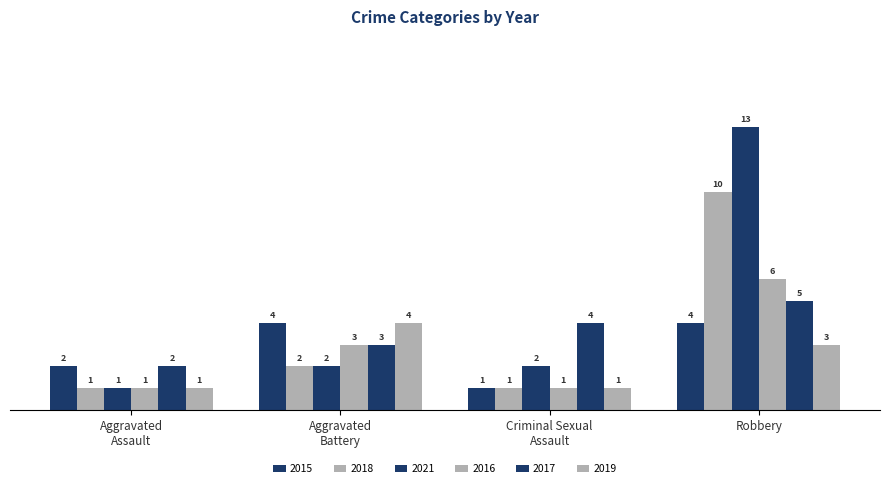

List the labels in order of 2019 value, smallest first.

Aggravated Assault, Criminal Sexual Assault, Robbery, Aggravated Battery